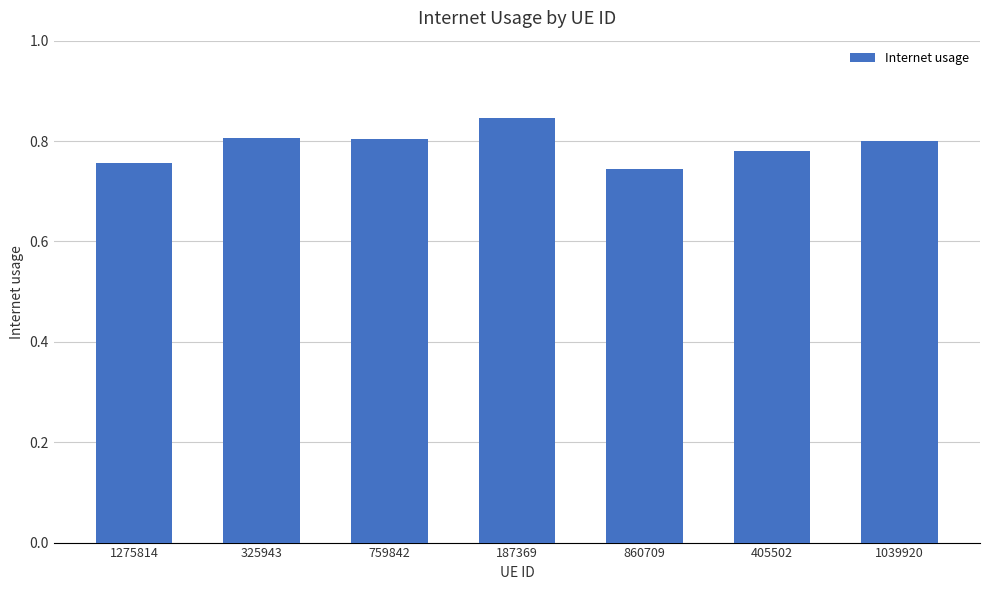

How many values are between 0 and 1?

7